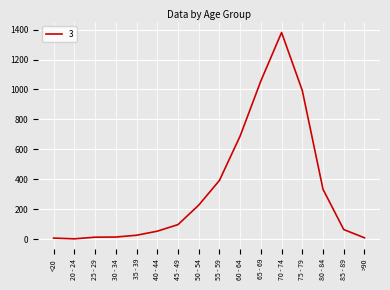

What is the difference between the maximum and minimum values?

1379